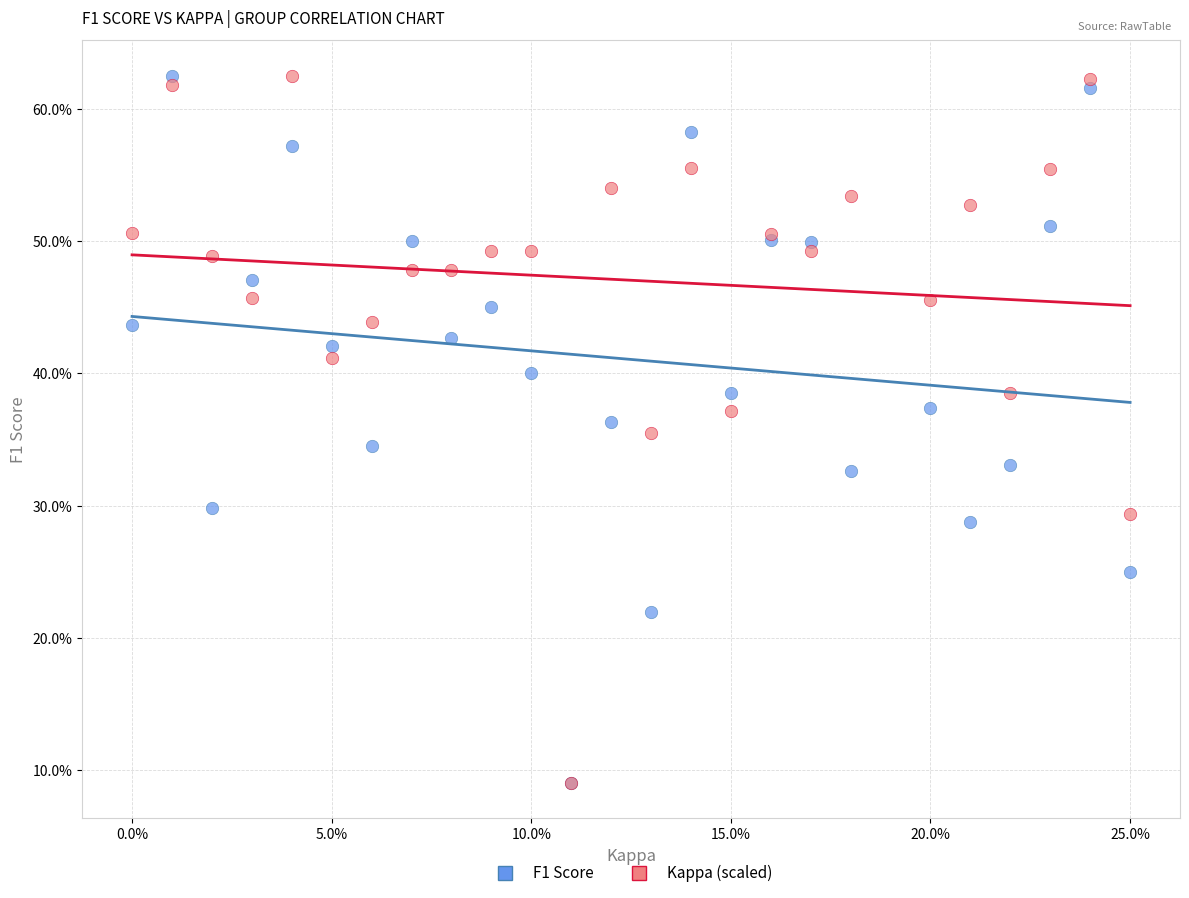

What are all the series names shown in the legend?

F1 Score, Kappa (scaled)